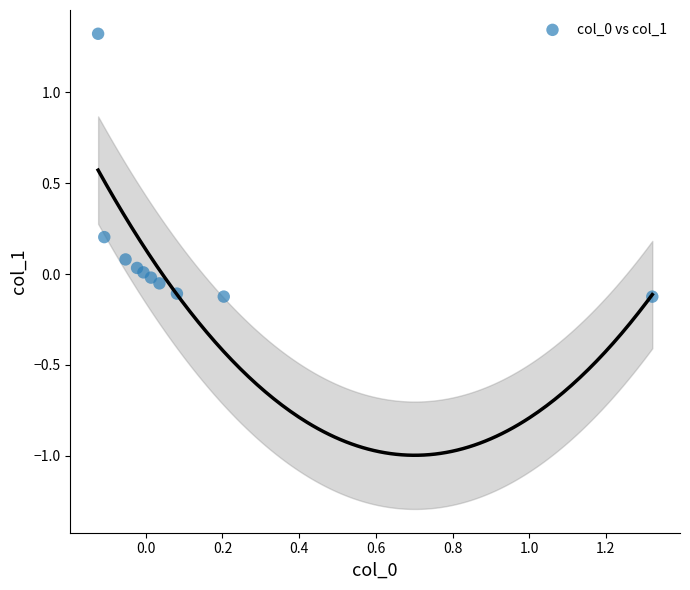

What is the range of Y values (max minus min)?

1.4